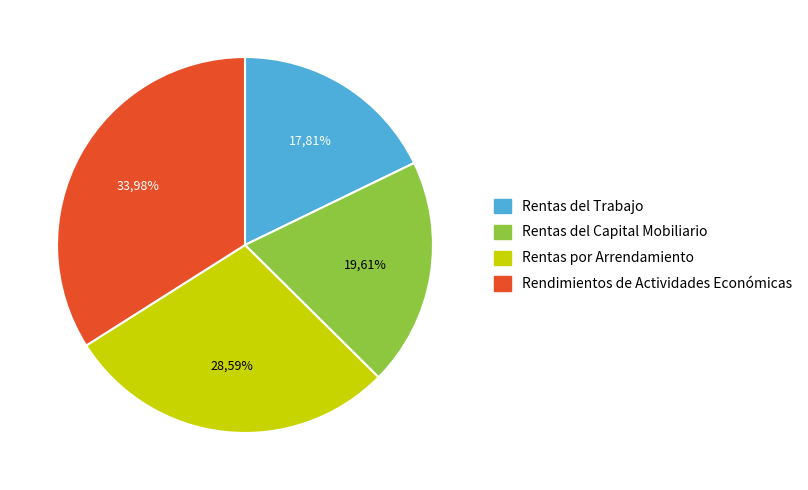

Which category has the smallest portion of the pie?

Rentas del Trabajo